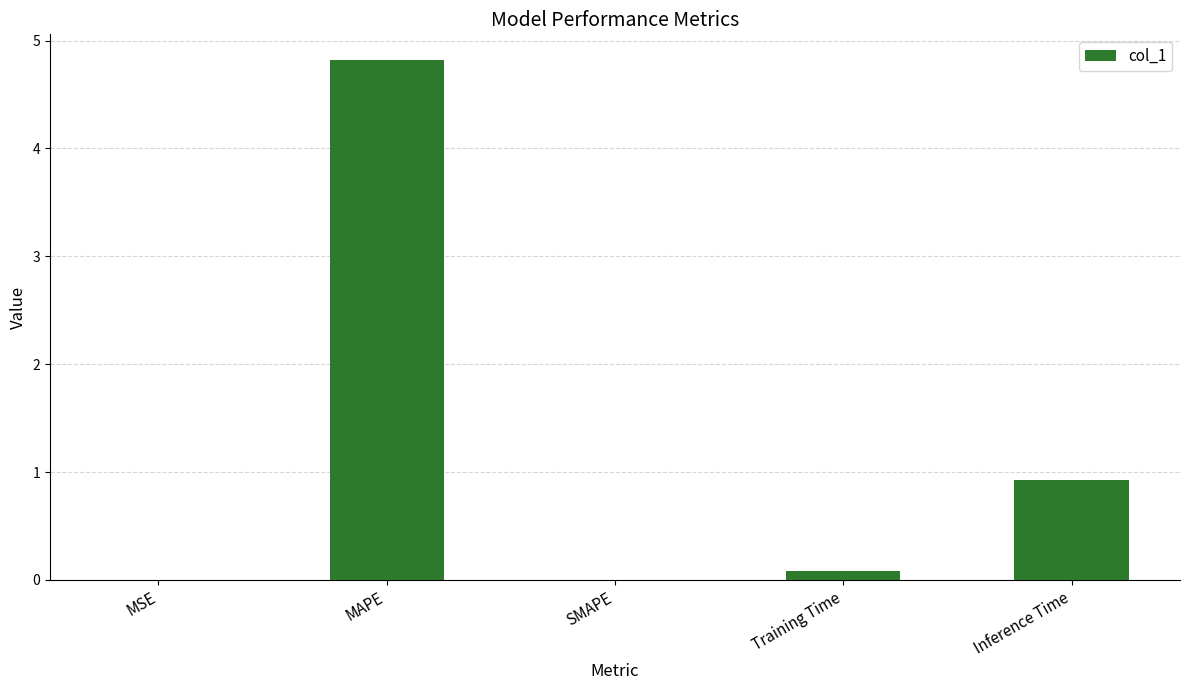

At which category does the chart reach its peak across all series?

MAPE